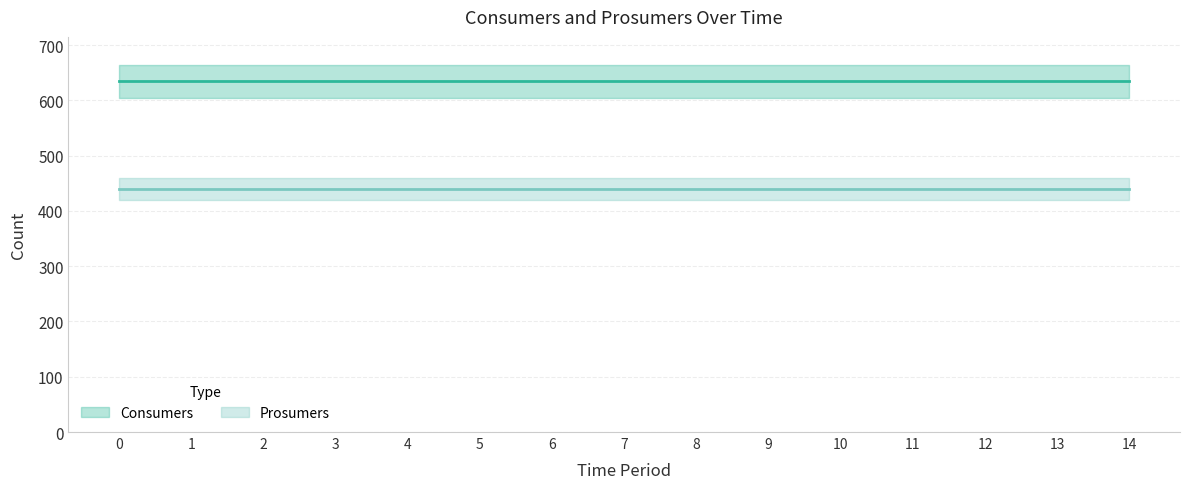

The Prosumers series shows 598 at 3. True or false?

False